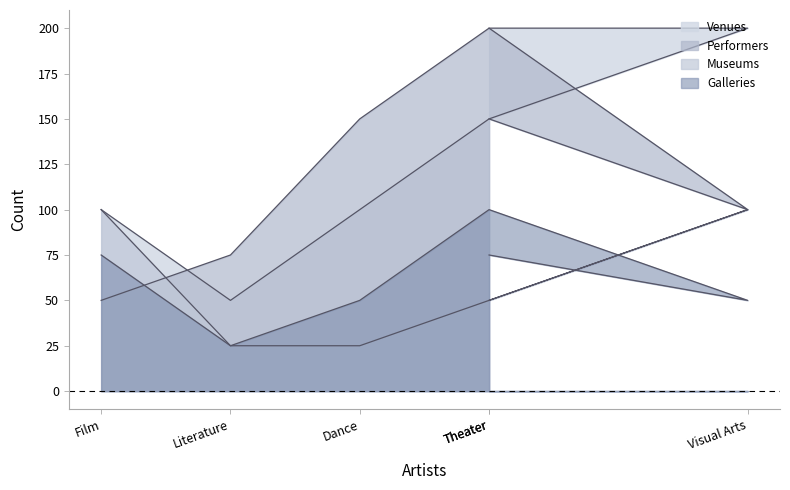

True or false: Museums and Venues cross at least once.

False